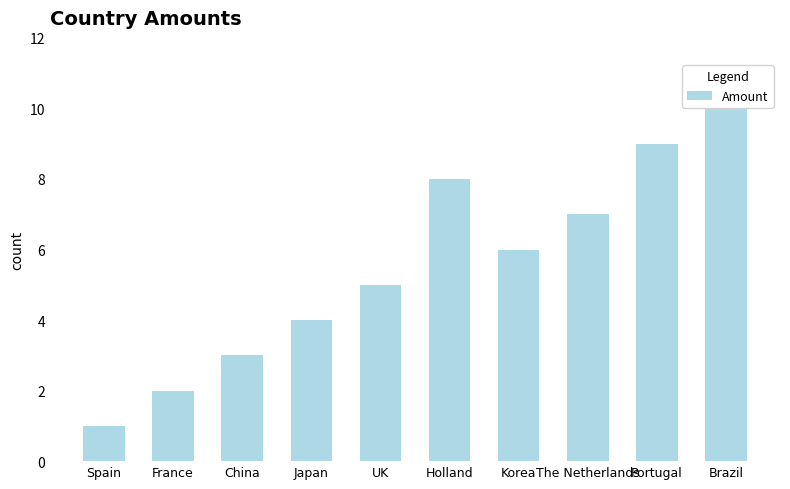

Reading left to right, transcribe all the data shown in this chart.

1	2	3	4	5	8	6	7	9	10